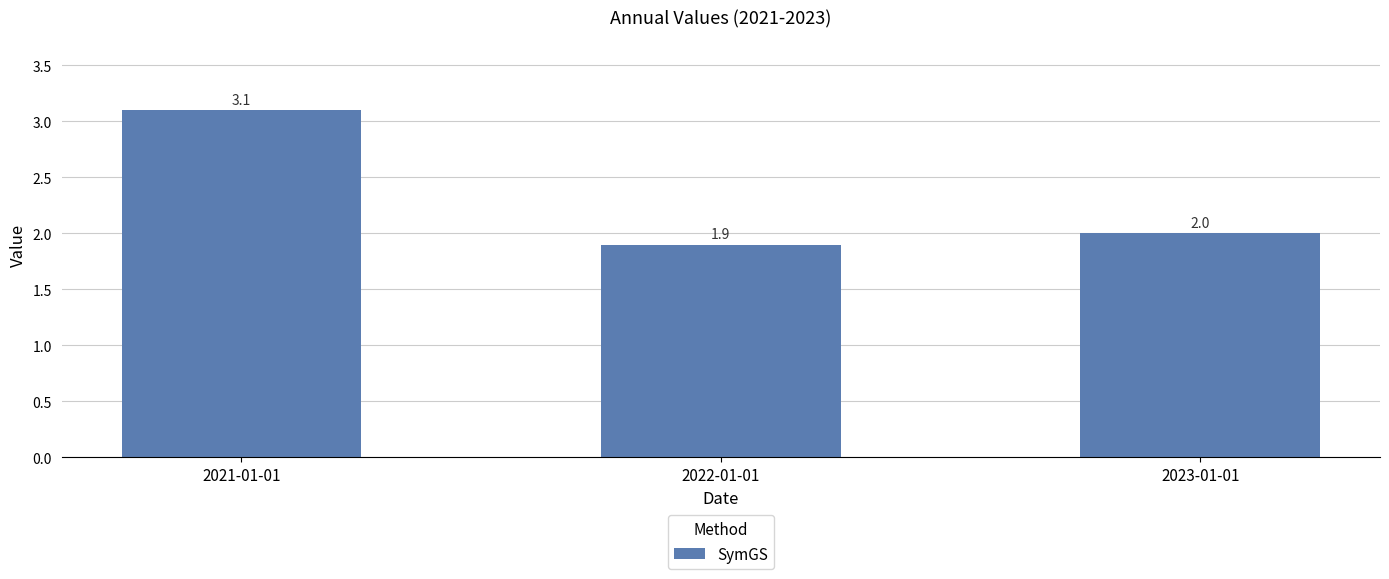

Reading right to left, transcribe all the data shown in this chart.

2023-01-01=2.0	2022-01-01=1.9	2021-01-01=3.1